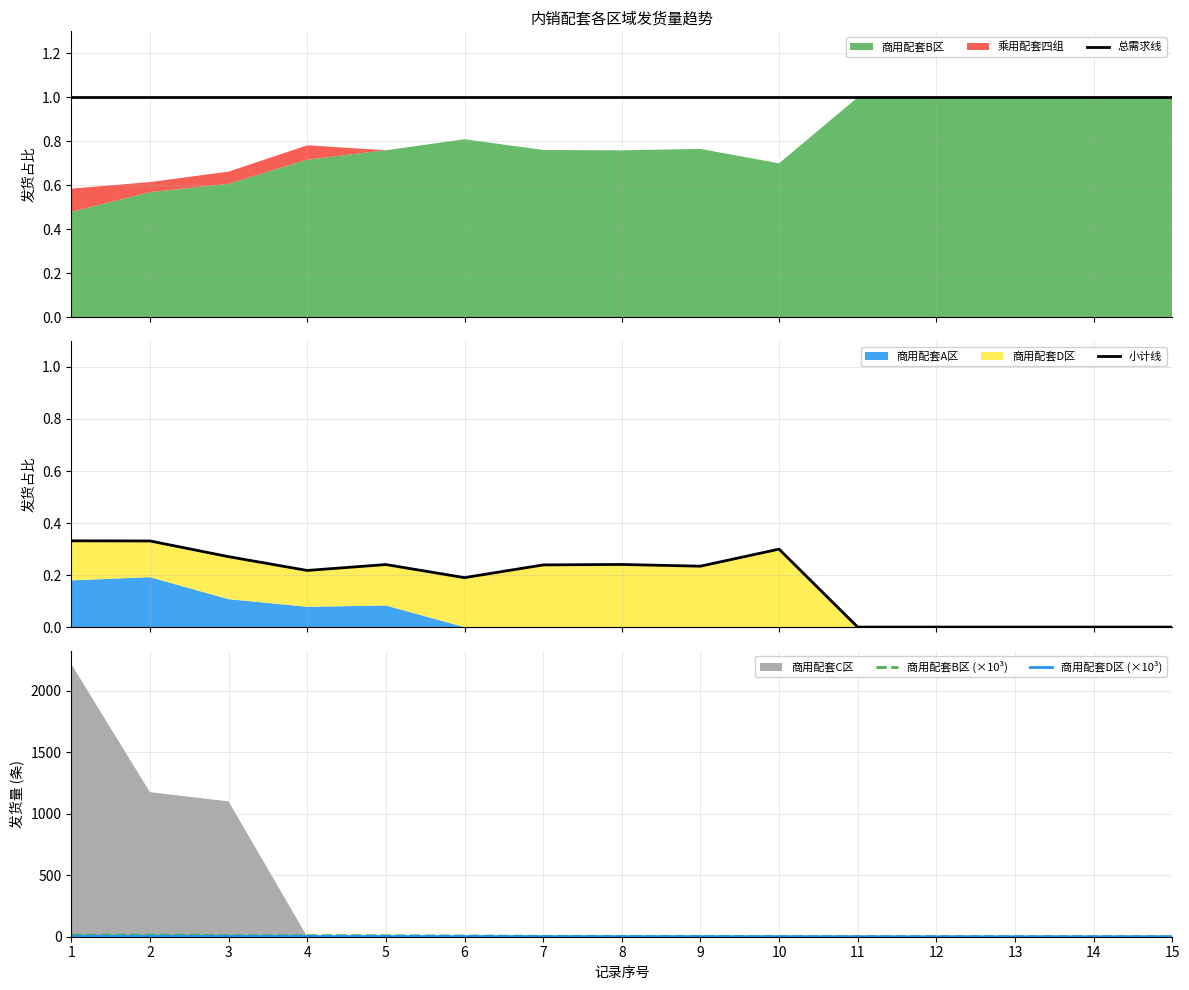

What is the difference between the maximum and minimum values in the 商用配套D区 (×10³) series?

4.1